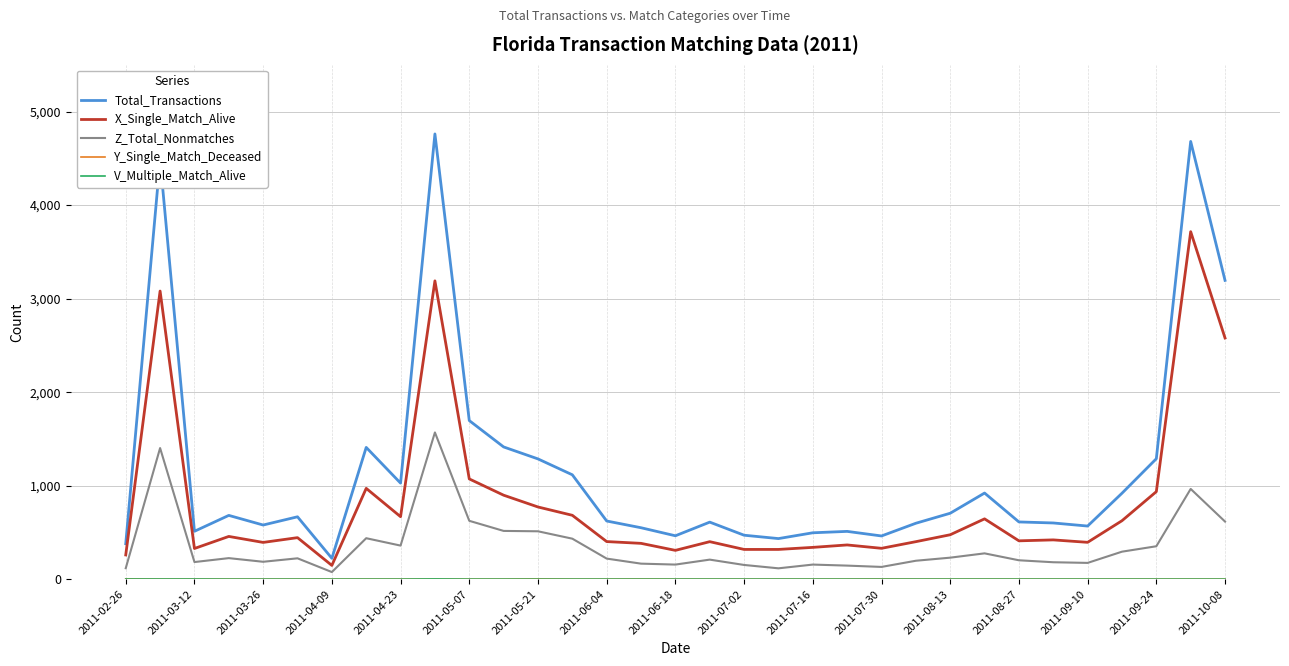

True or false: Total_Transactions and Z_Total_Nonmatches cross at least once.

False